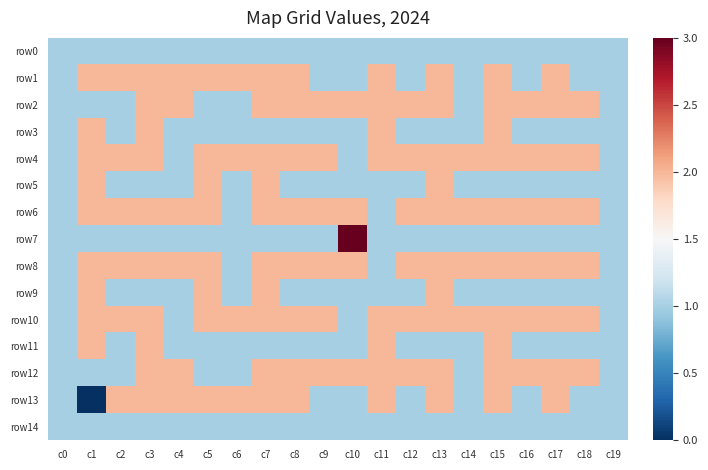

At which category is the sum across all series the highest?

c3